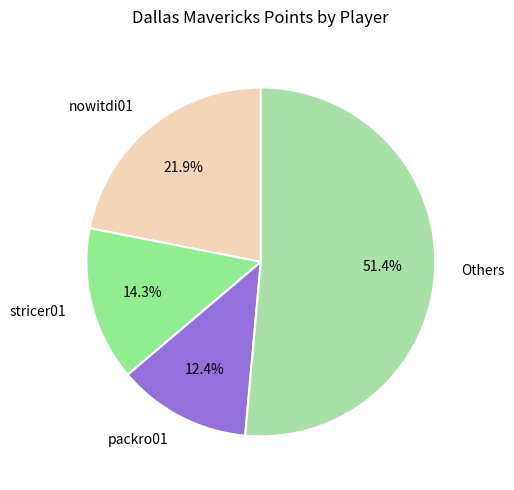

To the nearest percent, what is the difference between the packro01 and stricer01 slice percentages?

2%